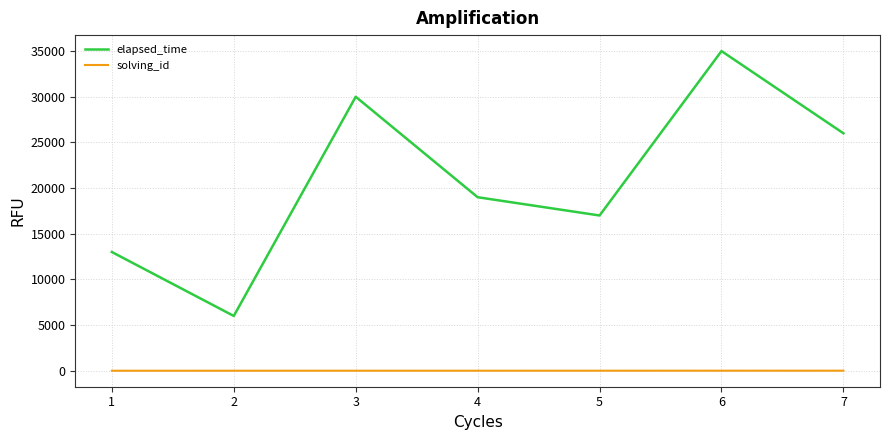

Which series has the widest spread of values?

elapsed_time